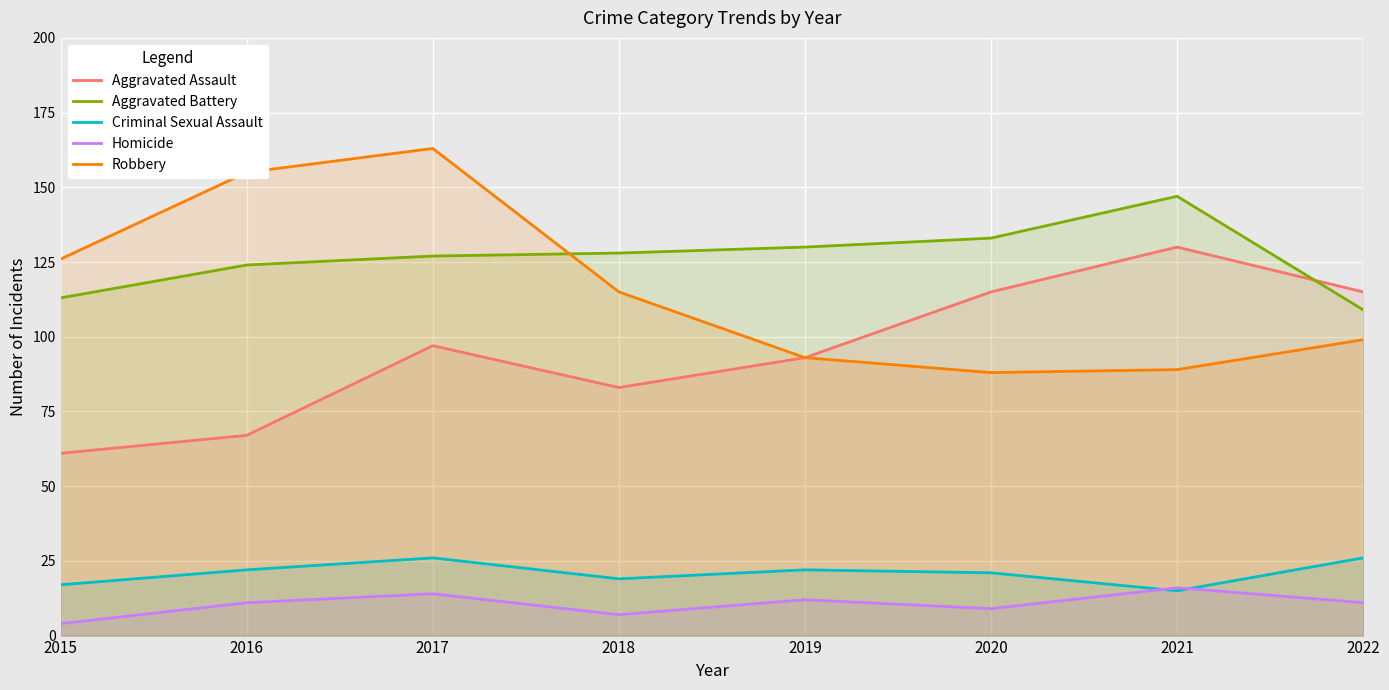

Reading left to right, list all the values displayed in this chart.

Aggravated Assault: 61	67	97	83	93	115	130	115
Aggravated Battery: 113	124	127	128	130	133	147	109
Criminal Sexual Assault: 17	22	26	19	22	21	15	26
Homicide: 4	11	14	7	12	9	16	11
Robbery: 126	155	163	115	93	88	89	99